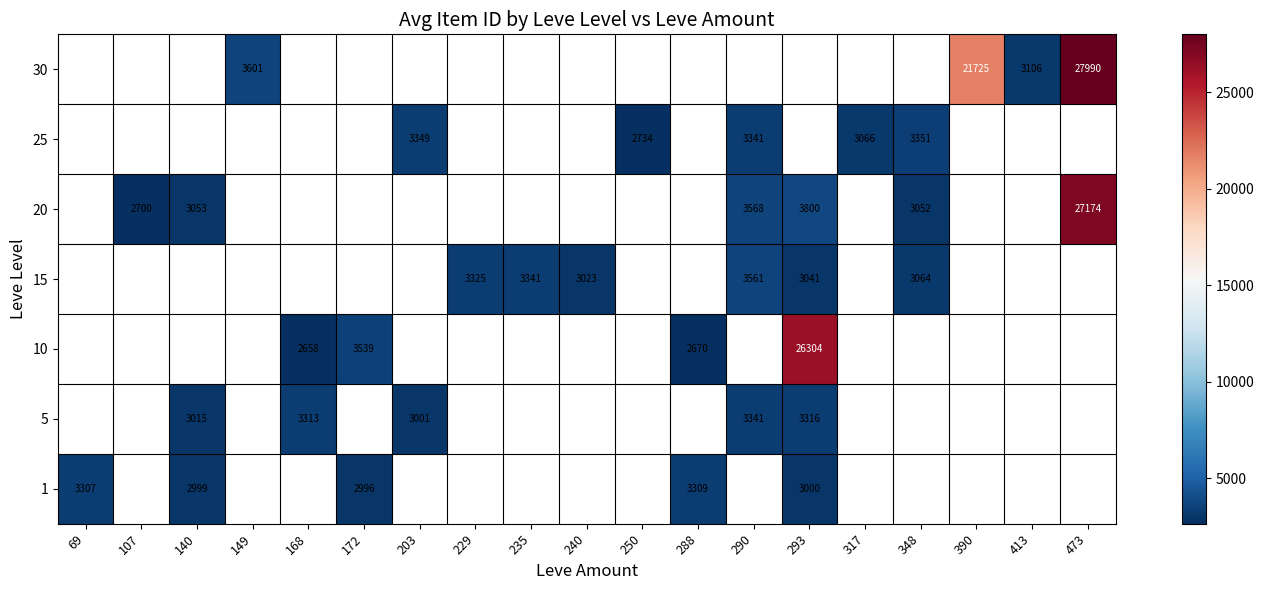

True or false: 10 has a value of 2670 at 288.

True